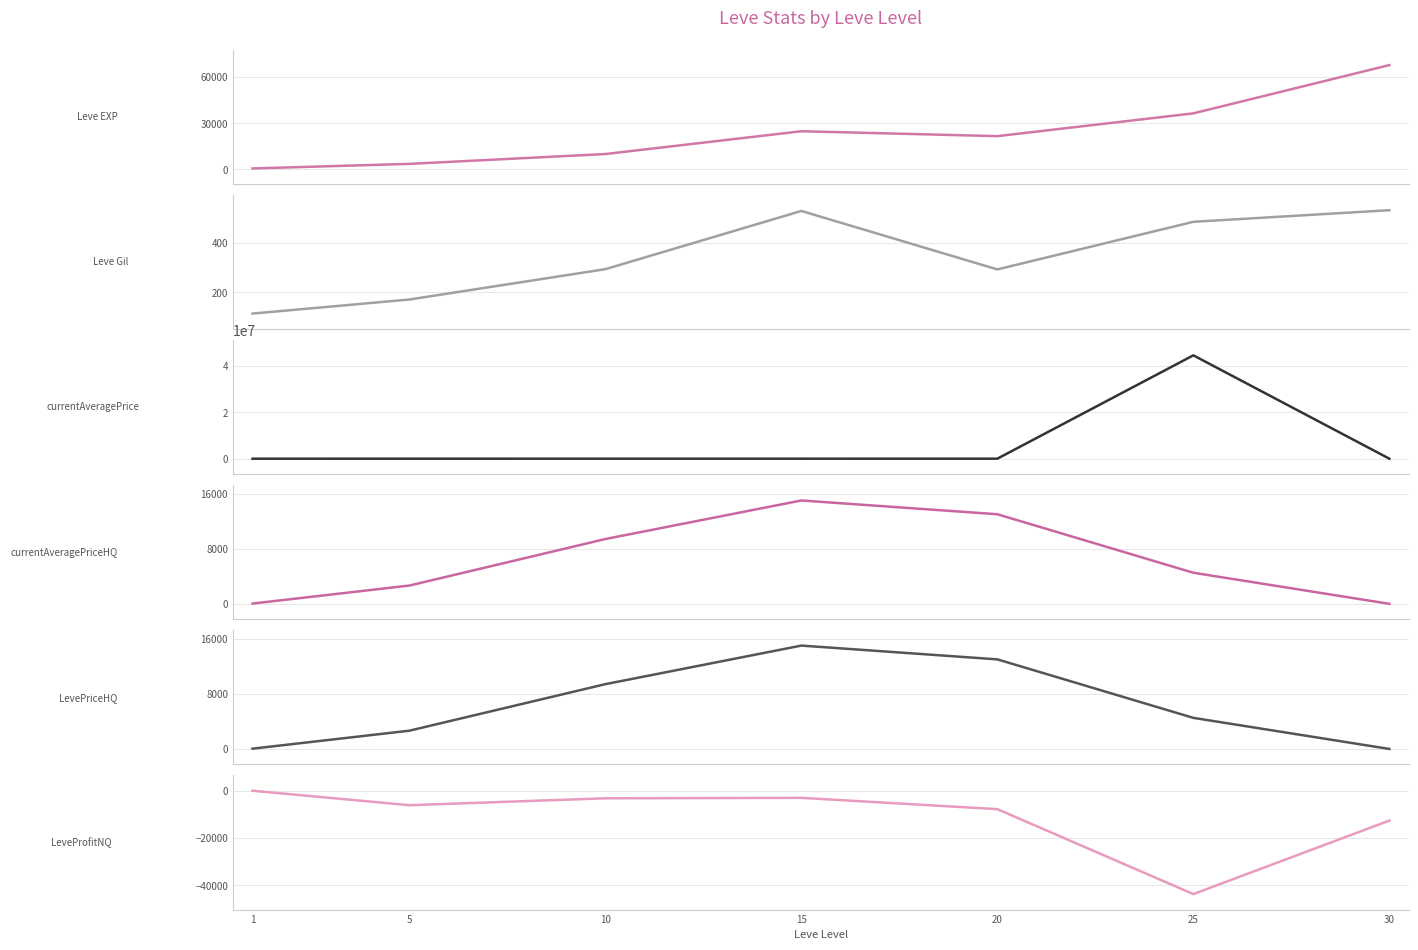

What is the total value across all series at 15?

57479.1